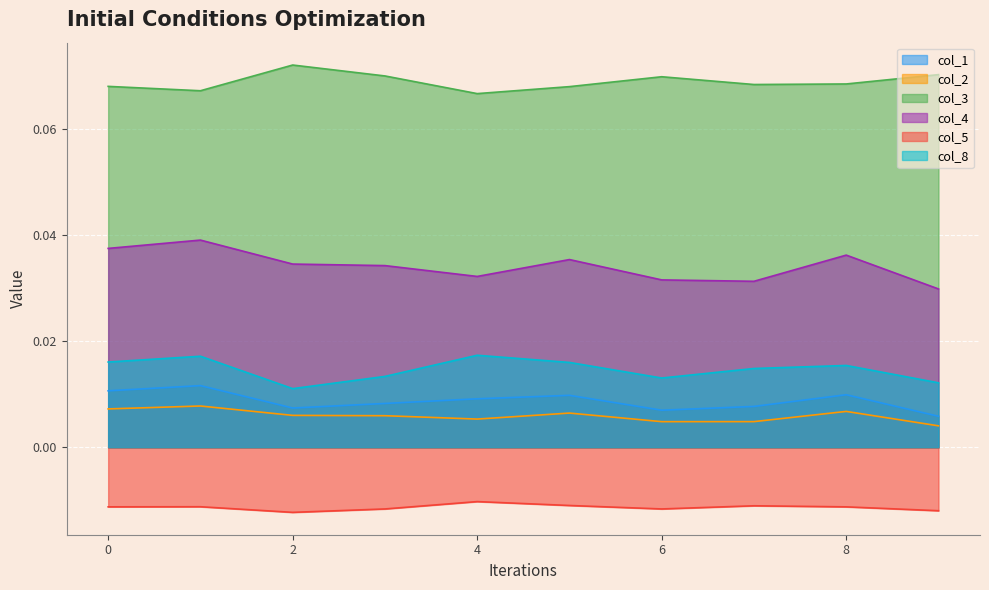

Between 1 and 4, which is larger?

1